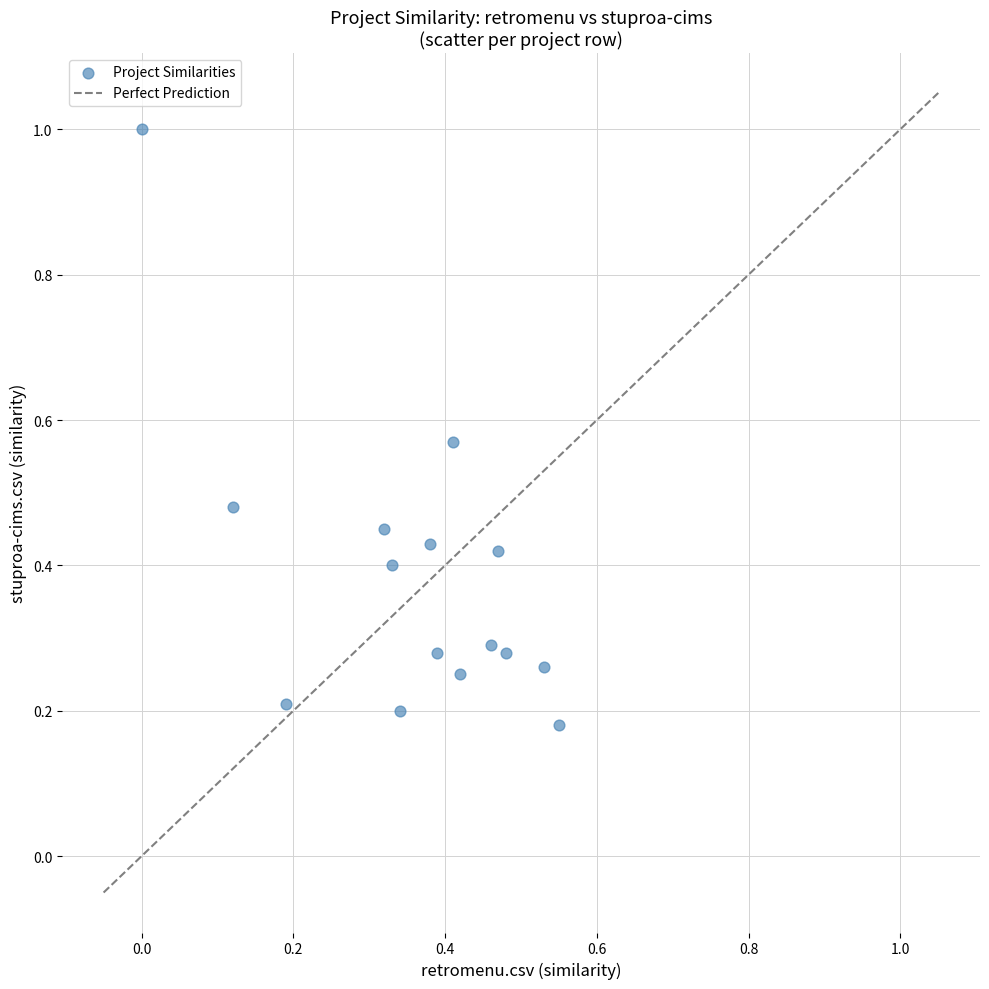

What is the range of Y values (max minus min)?

0.8